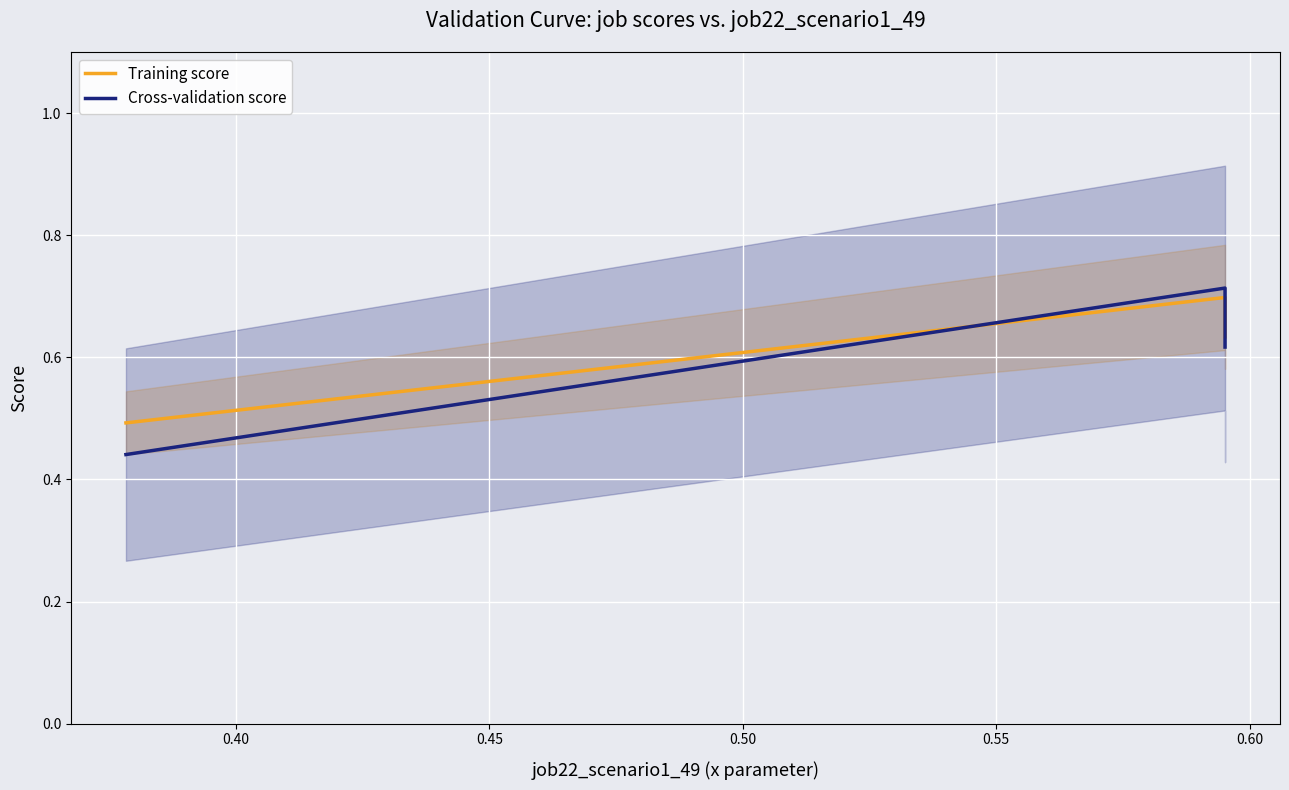

What is the greatest value displayed?

0.7